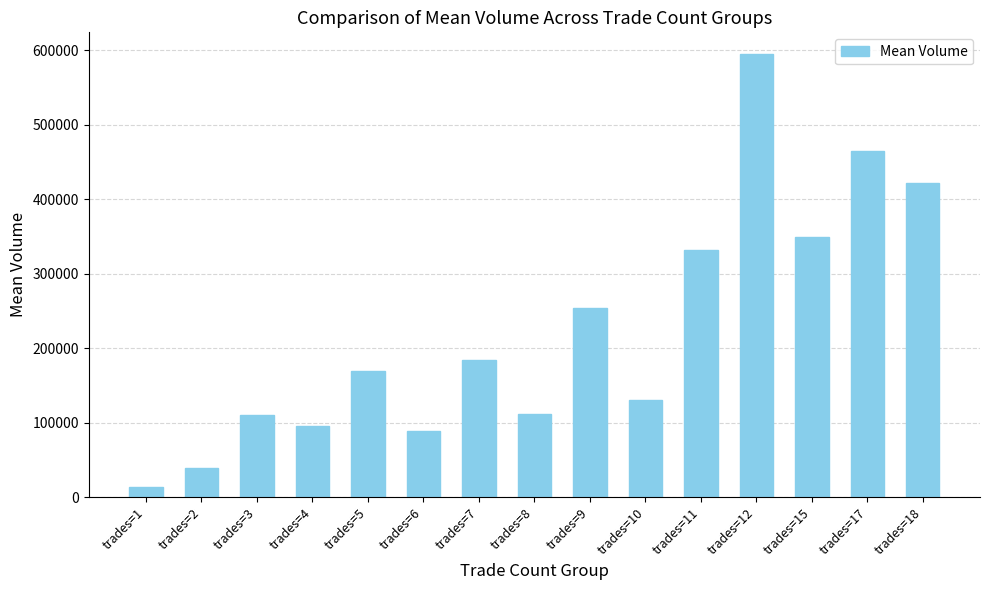

Where is the data nearest to the value 304000?

trades=11